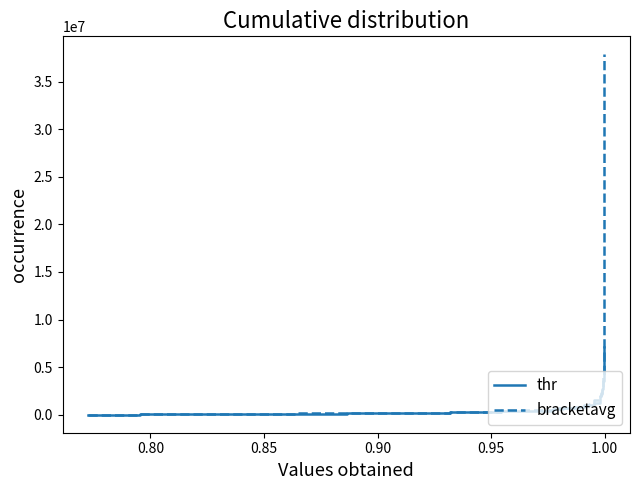

What is the maximum value for thr?

7166887.6